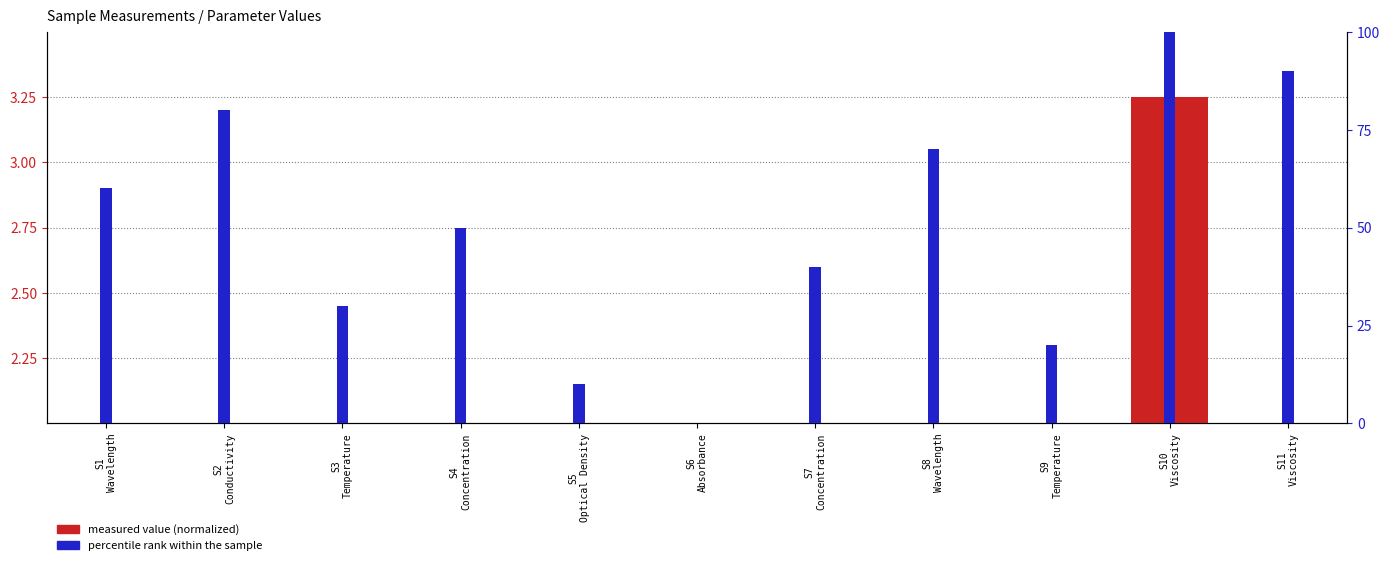

Rank the categories by percentile rank within the sample value from lowest to highest.

S6
Absorbance, S5
Optical Density, S9
Temperature, S3
Temperature, S7
Concentration, S4
Concentration, S1
Wavelength, S8
Wavelength, S2
Conductivity, S11
Viscosity, S10
Viscosity